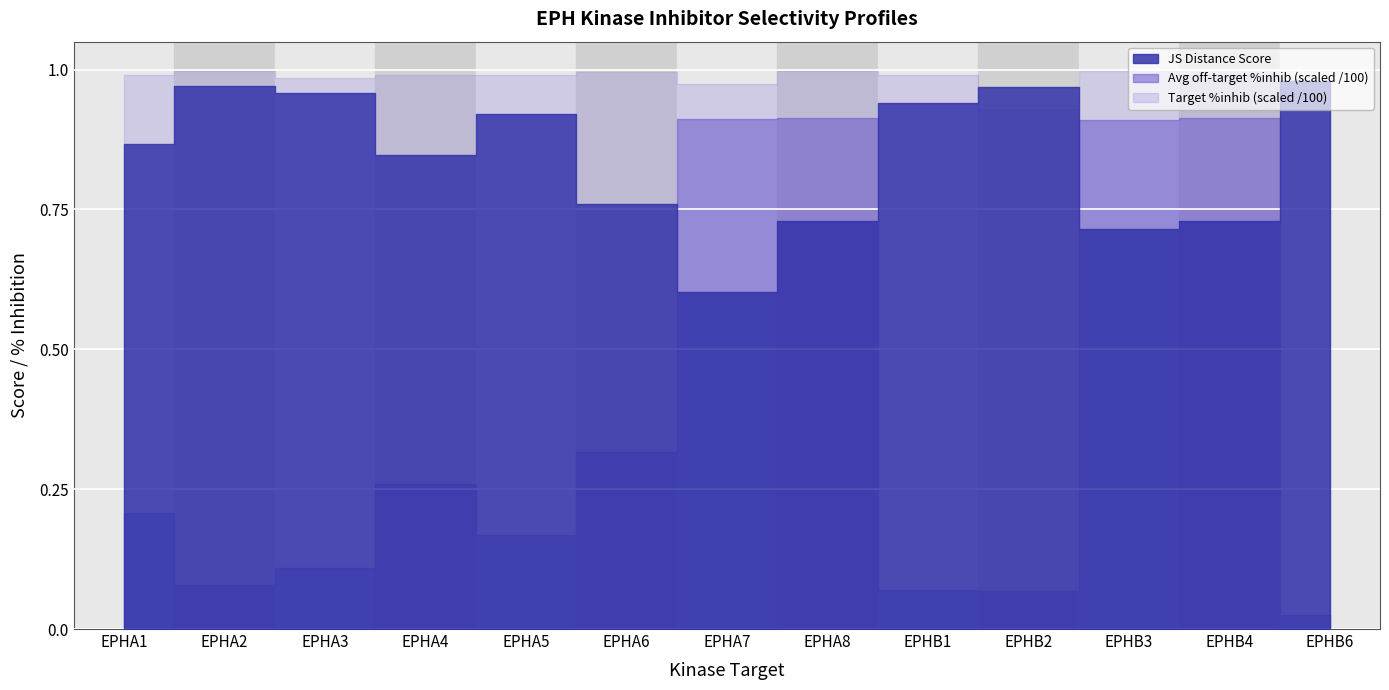

What is the value of the JS Distance Score point at the 8th from the left?

0.7